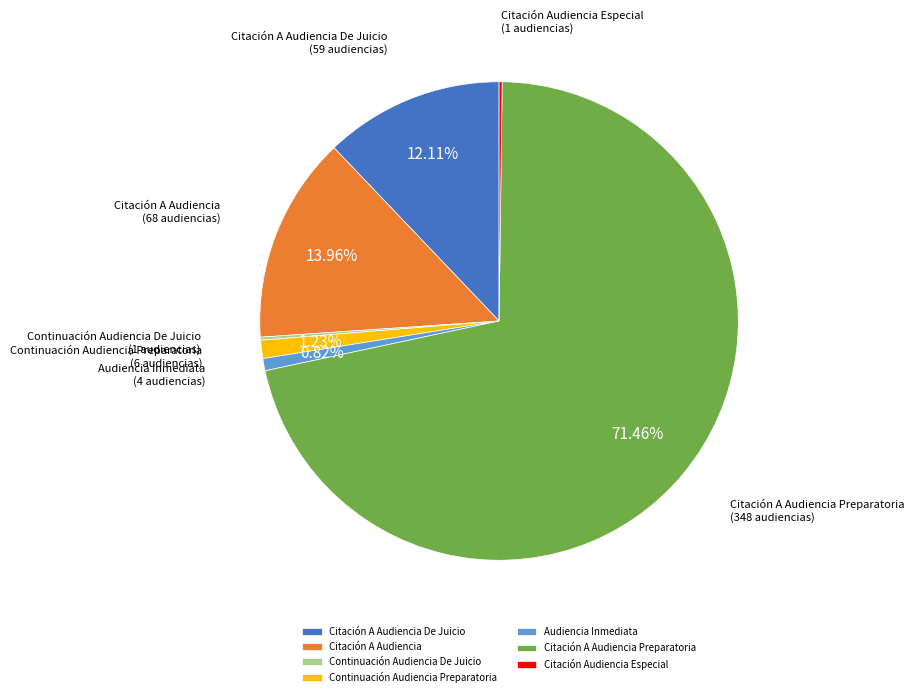

Between Citación A Audiencia Preparatoria and Citación A Audiencia, which is larger?

Citación A Audiencia Preparatoria